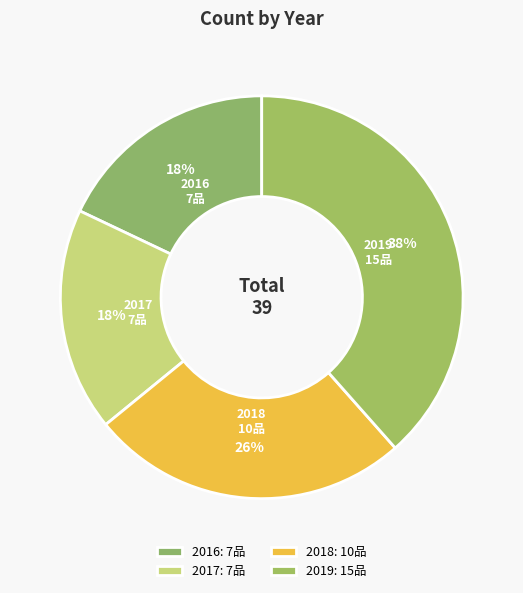

What is the smallest slice in the pie chart?

2016